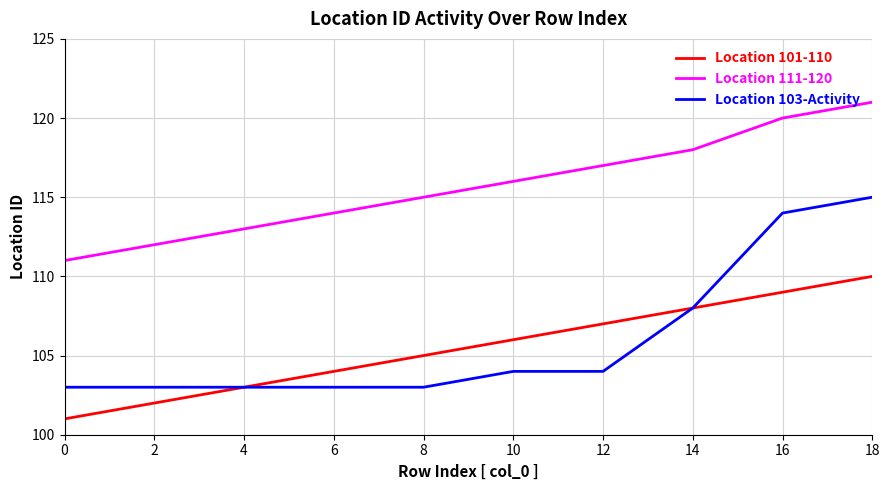

How many distinct data groups are displayed?

3